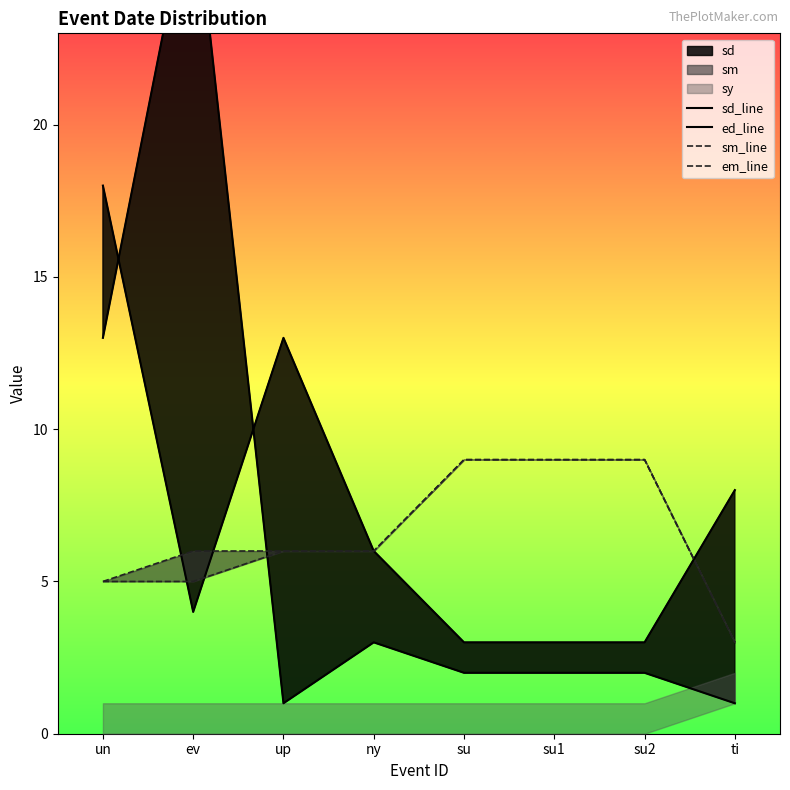

Between su and up, which is larger?

su